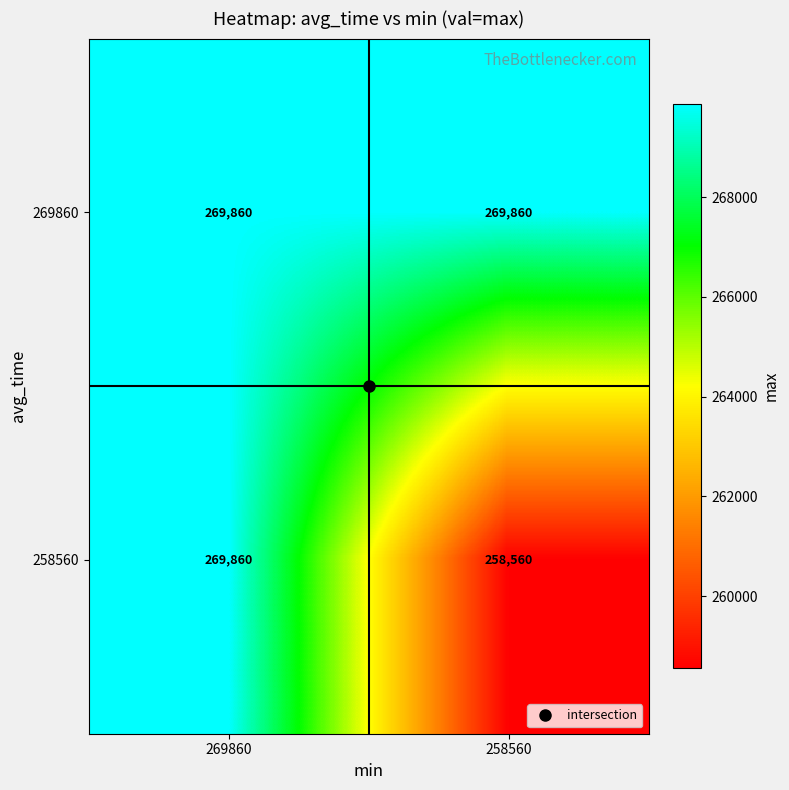

At which label does 258560 reach its minimum?

258560